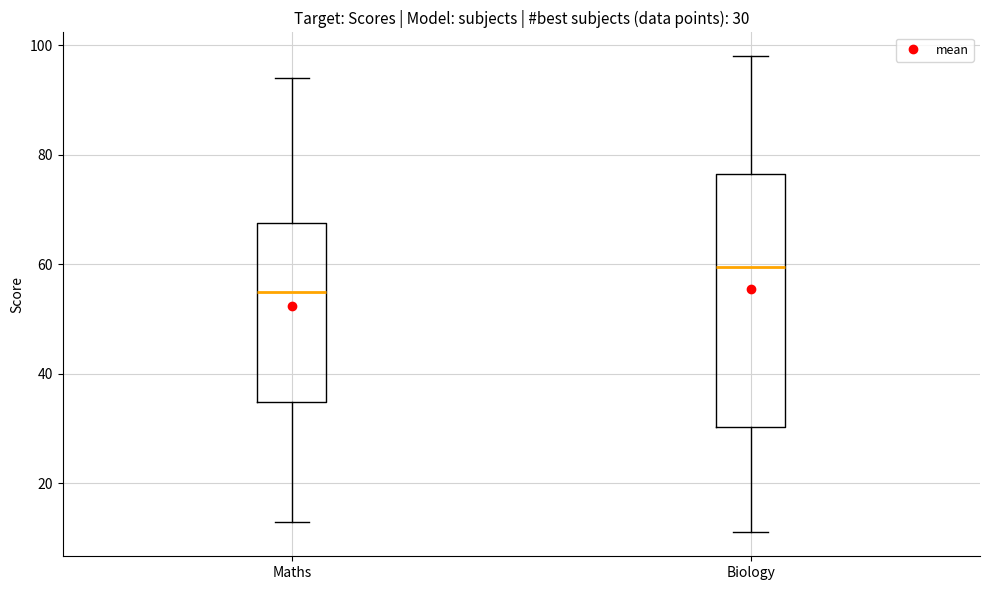

Which box is the tallest, from its lower edge to its upper edge?

Biology